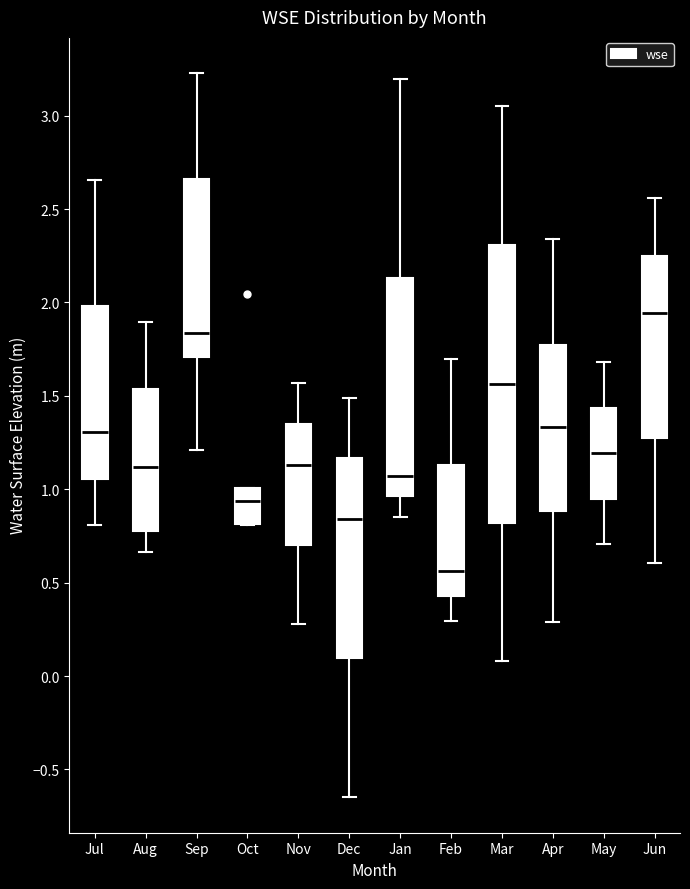

Reading left to right, transcribe this box plot: for each box, give where its median line is, the range the box spans, and where its two whiskers end, as read against the y-axis. The values are not printed on the chart, so give them approximately, as read against the axis.

Jul: median 1.30, box 1.05 to 2.00, whiskers 0.80 to 2.65
Aug: median 1.10, box 0.75 to 1.55, whiskers 0.65 to 1.90
Sep: median 1.85, box 1.70 to 2.65, whiskers 1.20 to 3.25
Oct: median 0.95, box 0.80 to 1.00, whiskers 0.80 to 1.00
Nov: median 1.15, box 0.70 to 1.35, whiskers 0.30 to 1.55
Dec: median 0.85, box 0.10 to 1.15, whiskers -0.65 to 1.50
Jan: median 1.05, box 0.95 to 2.15, whiskers 0.85 to 3.20
Feb: median 0.55, box 0.45 to 1.15, whiskers 0.30 to 1.70
Mar: median 1.55, box 0.80 to 2.30, whiskers 0.10 to 3.05
Apr: median 1.35, box 0.90 to 1.75, whiskers 0.30 to 2.35
May: median 1.20, box 0.95 to 1.45, whiskers 0.70 to 1.70
Jun: median 1.95, box 1.25 to 2.25, whiskers 0.60 to 2.55